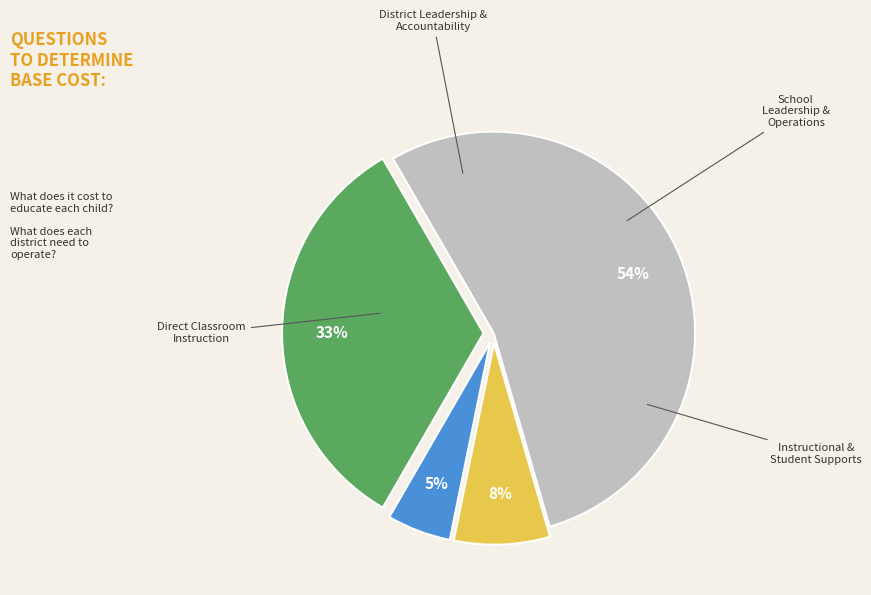

To the nearest percent, what is the difference between the largest and smallest slice percentages?

49%